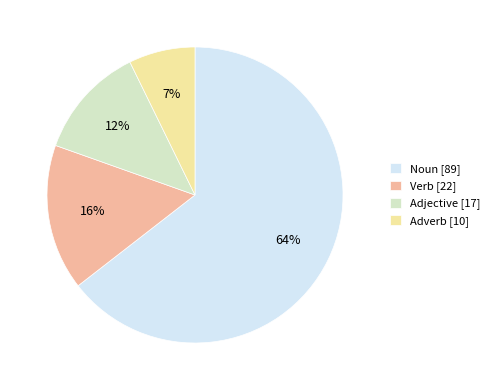

How many segments does this pie chart have?

4